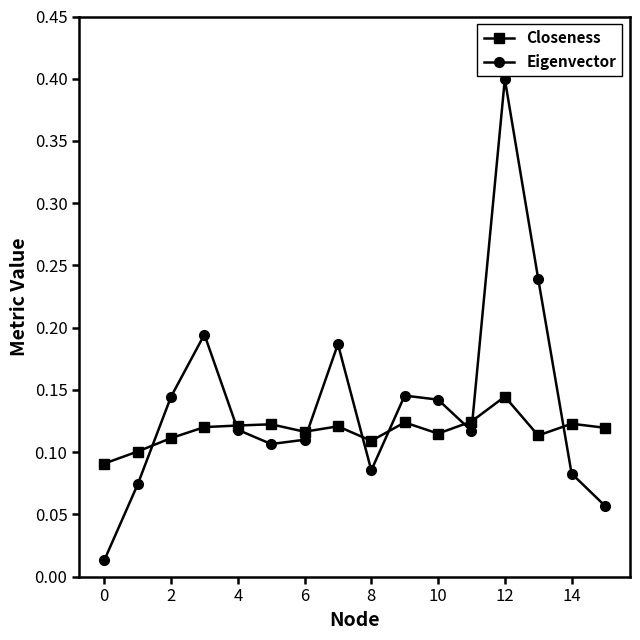

List the series in order of their peak value, highest first.

Eigenvector, Closeness